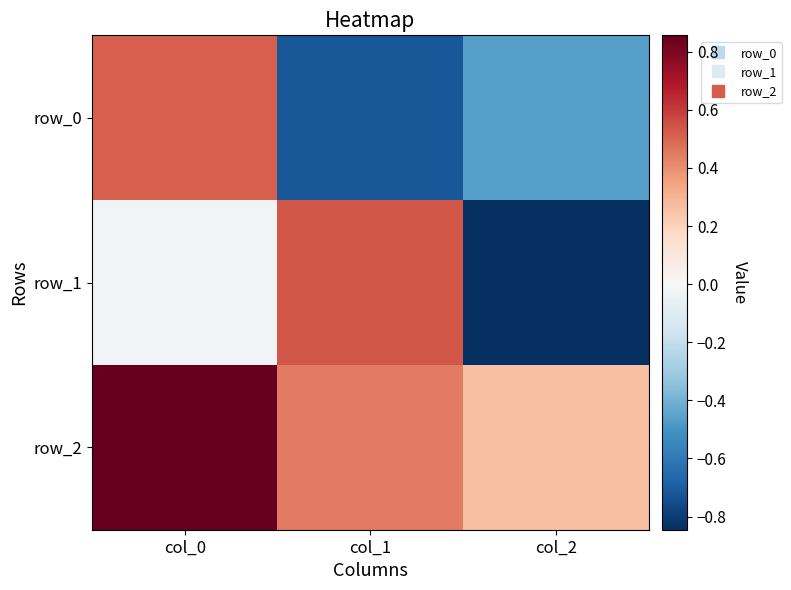

How many data points in row_1 are above 0?

1